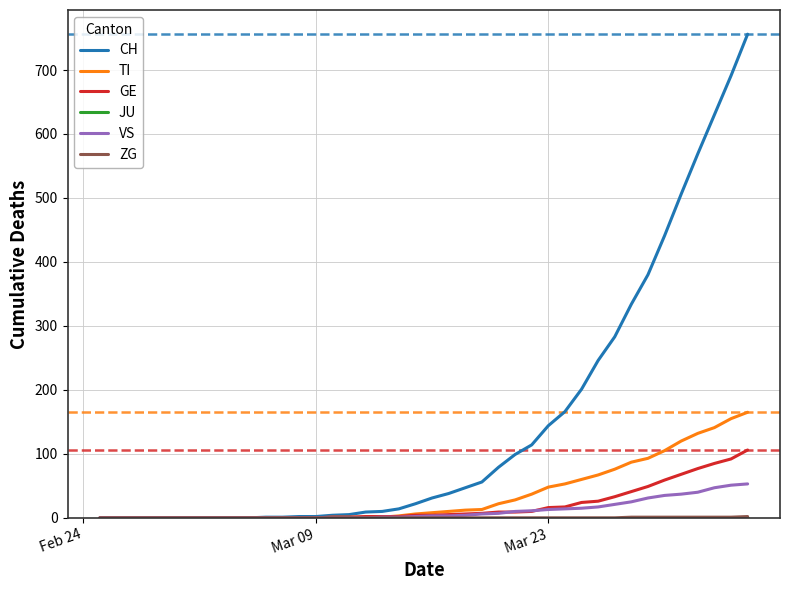

Which series has the largest total across all categories?

CH